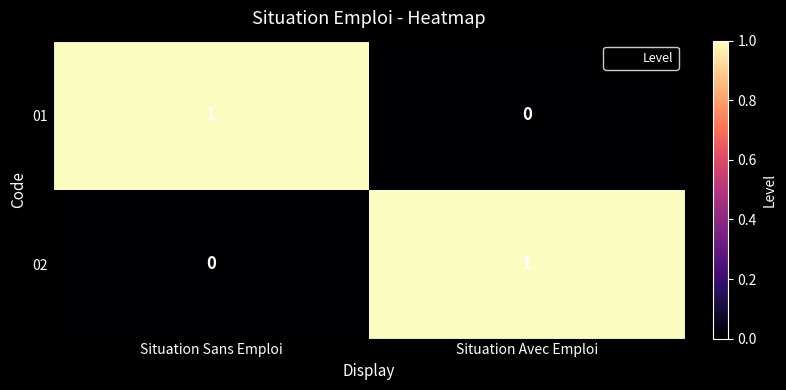

Is it true that 02 equals 1 at Situation Avec Emploi?

True